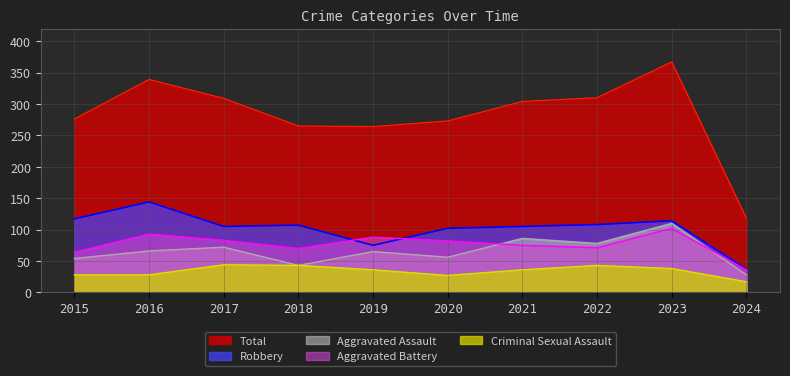

What is the average value of the Total series?

282